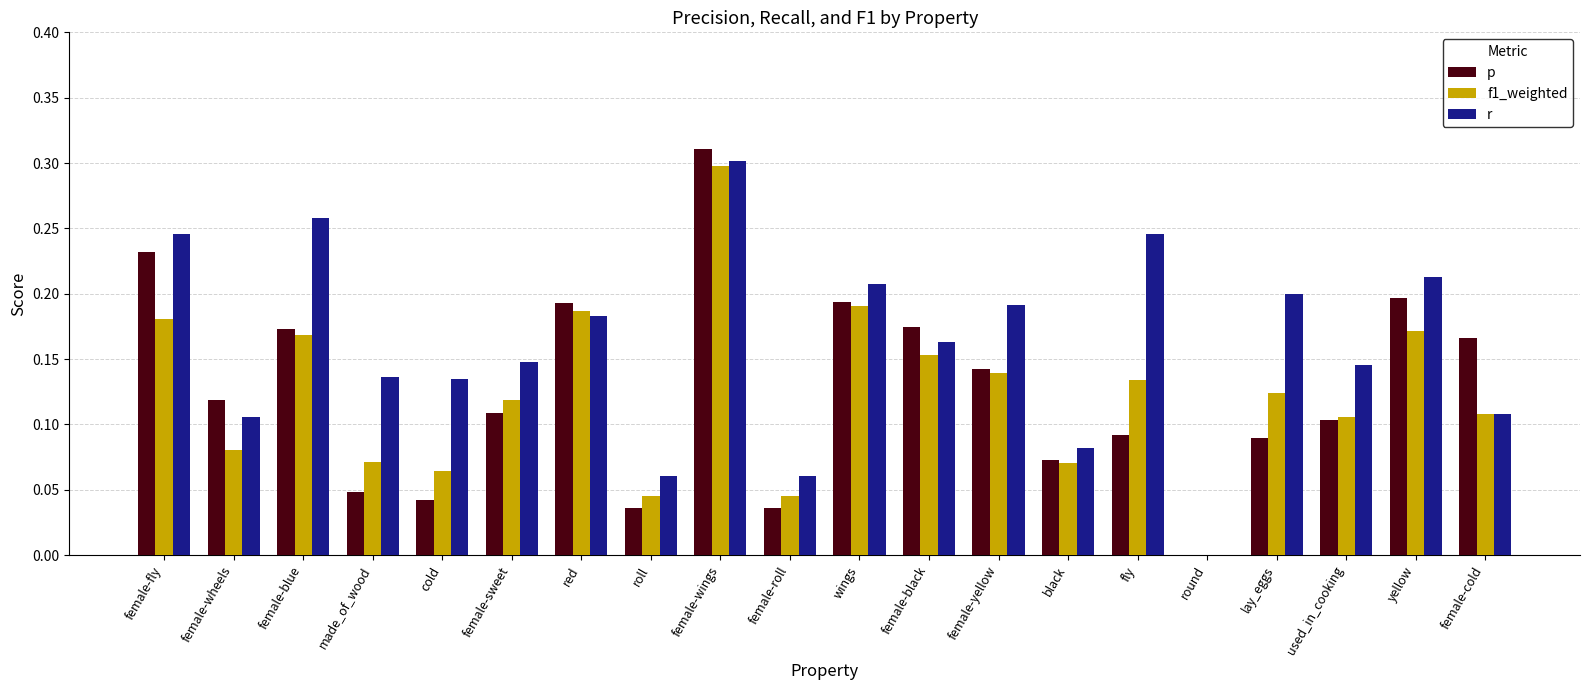

Which series changed the most between red and female-wings?

r